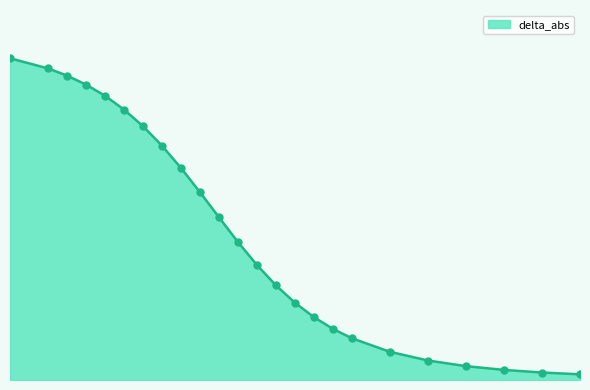

Is this an area chart (filled region under the line)?

Yes